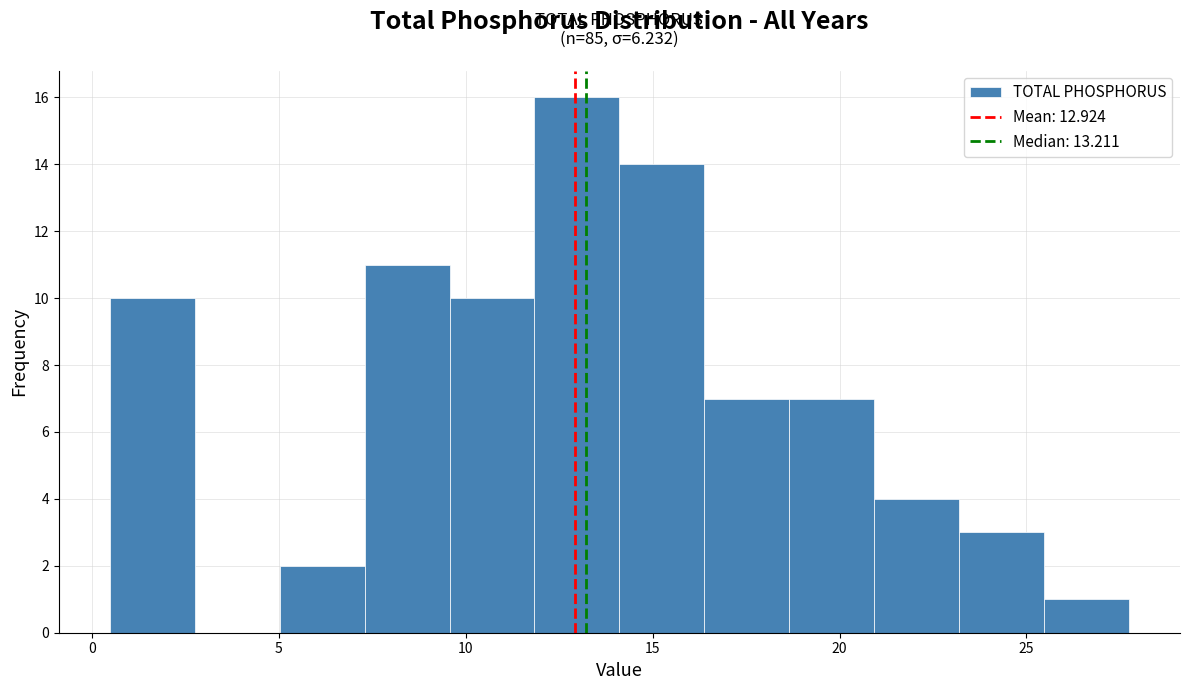

Over which range of the x-axis is the bar tallest?

12.0 to 14.0